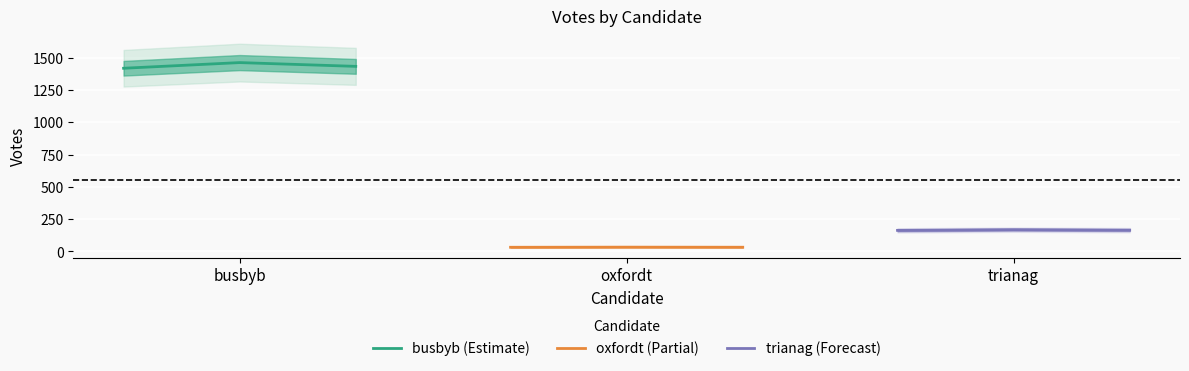

What is the lowest value of the busbyb (Estimate) series?

1418.1